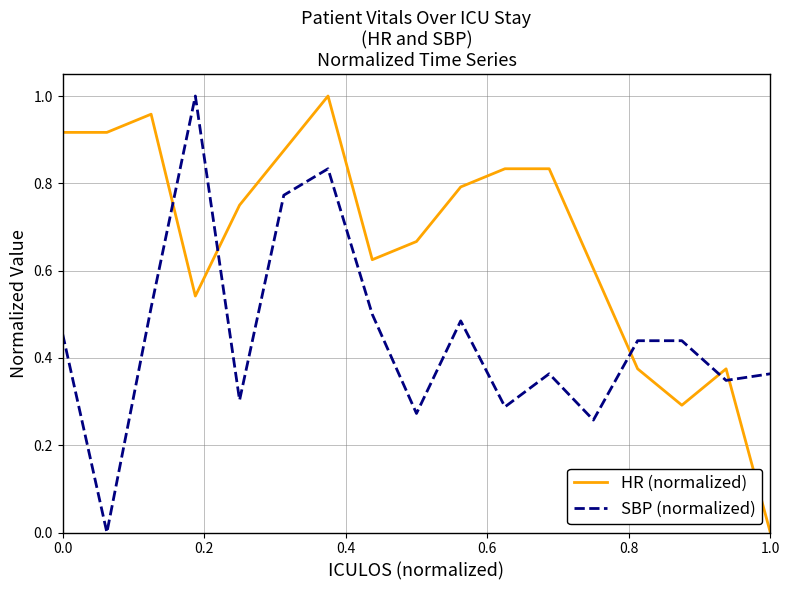

Rank the series by their average value, from highest to lowest.

HR (normalized), SBP (normalized)